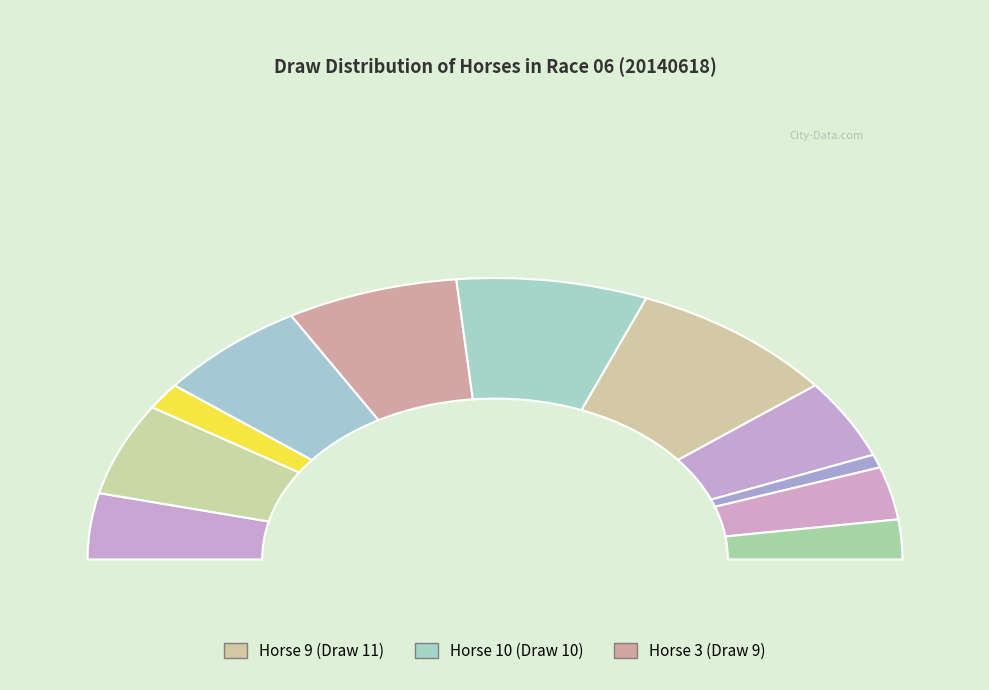

Which slice is the smallest?

8